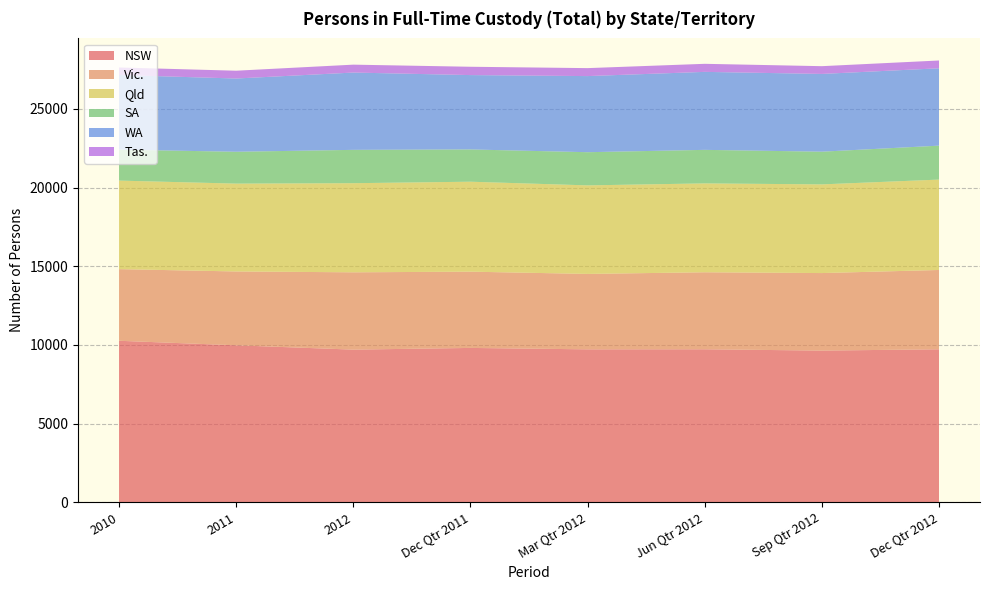

Reading left to right, list all the values displayed in this chart.

NSW: 10261	9974	9699	9807	9717	9721	9638	9720
Vic.: 4553	4692	4913	4846	4793	4894	4926	5040
Qld: 5625	5581	5662	5715	5625	5646	5634	5743
SA: 1966	2024	2118	2050	2108	2131	2078	2156
WA: 4743	4654	4912	4725	4836	4955	4940	4916
Tas.: 478	496	502	529	506	512	493	495